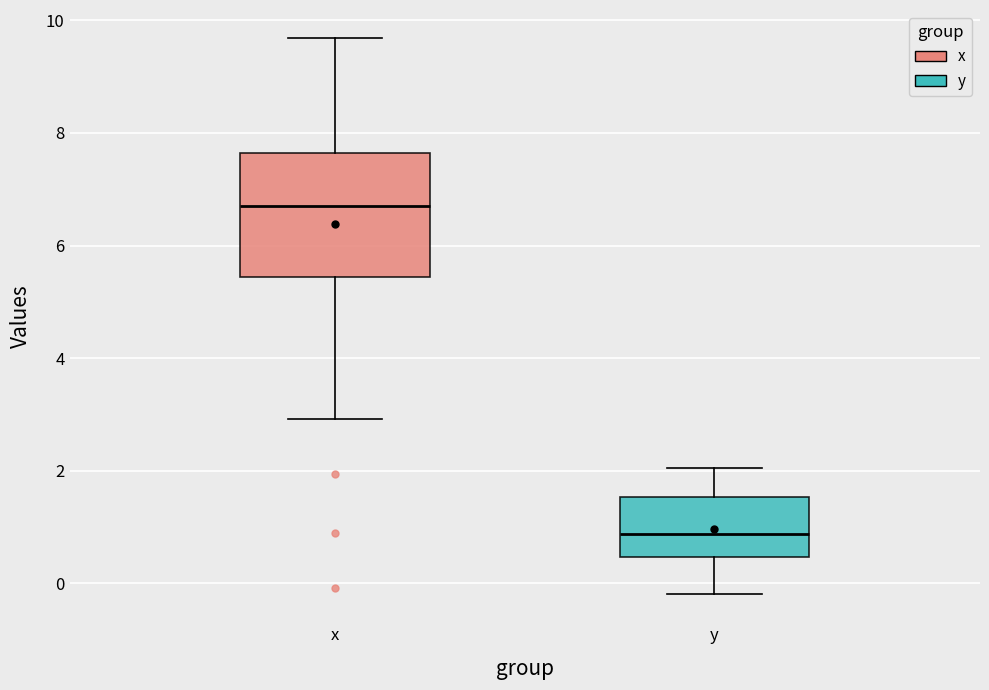

Where does the upper whisker of the box for y end on the y-axis? The values are not printed on the chart, so give them approximately, as read against the axis.

2.0